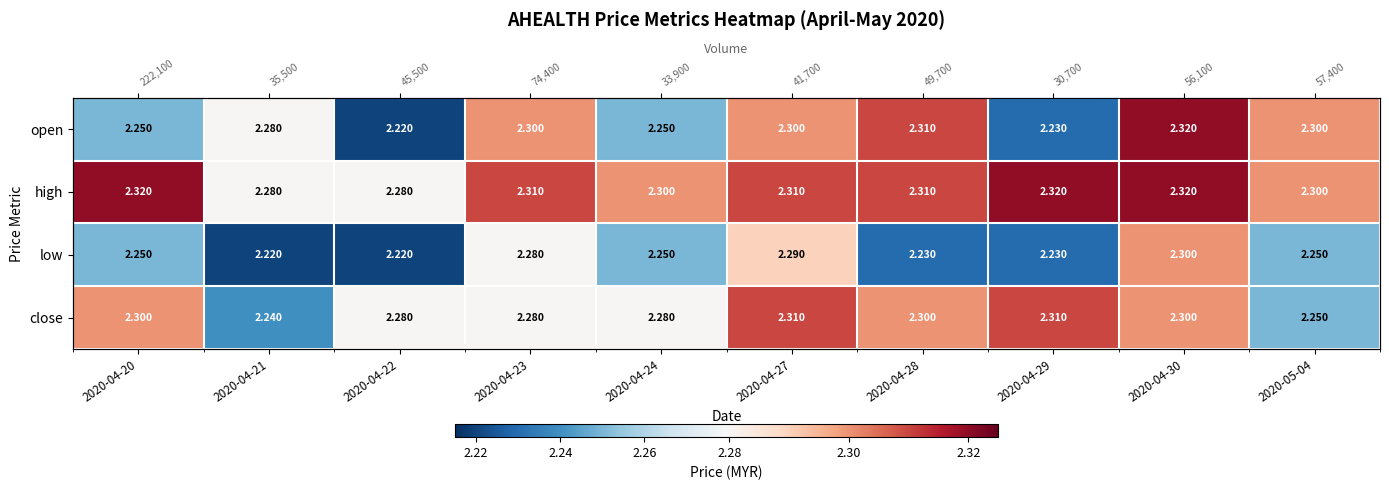

What is the minimum value shown in the chart?

2.2